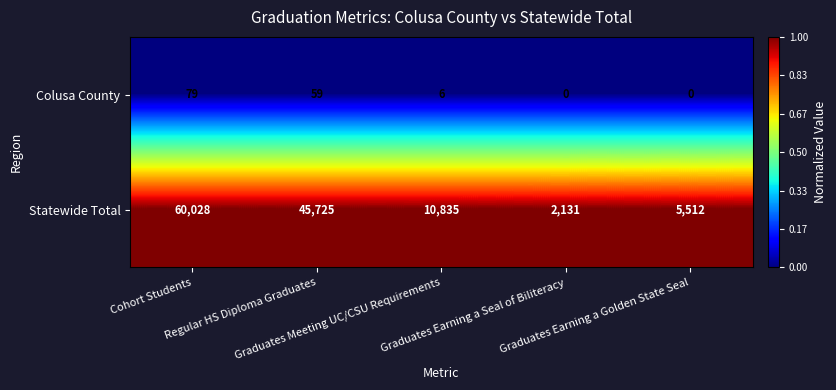

Which series has the largest total across all categories?

Statewide Total